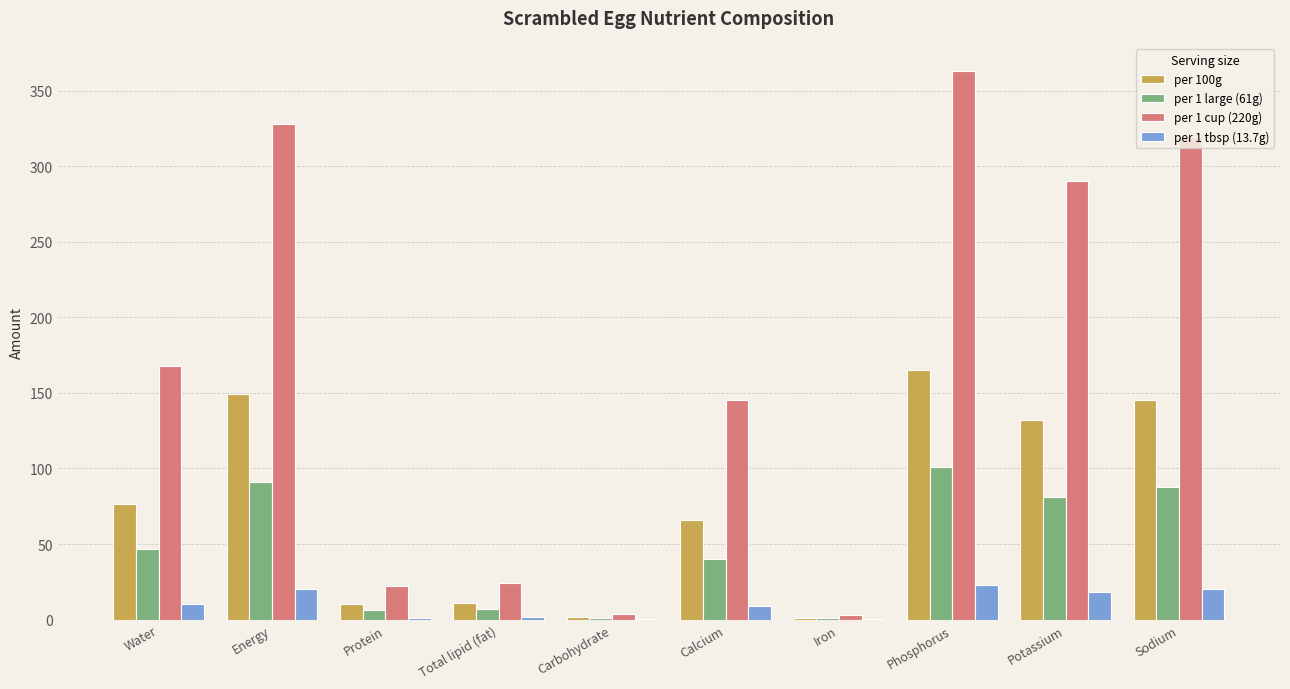

The value of per 100g at Phosphorus is 215.5. True or false?

False